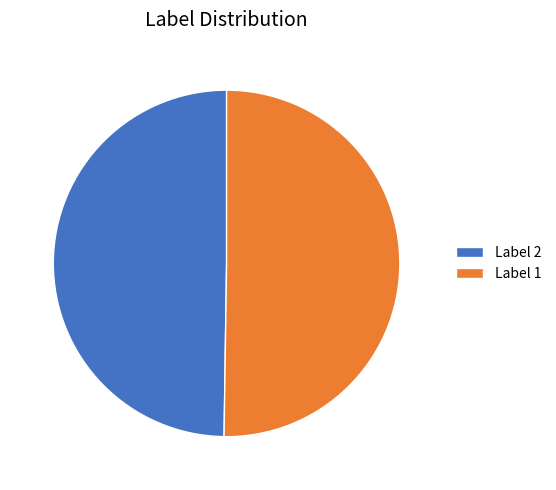

The Label 2 slice represents 64% of the pie. True or false?

False